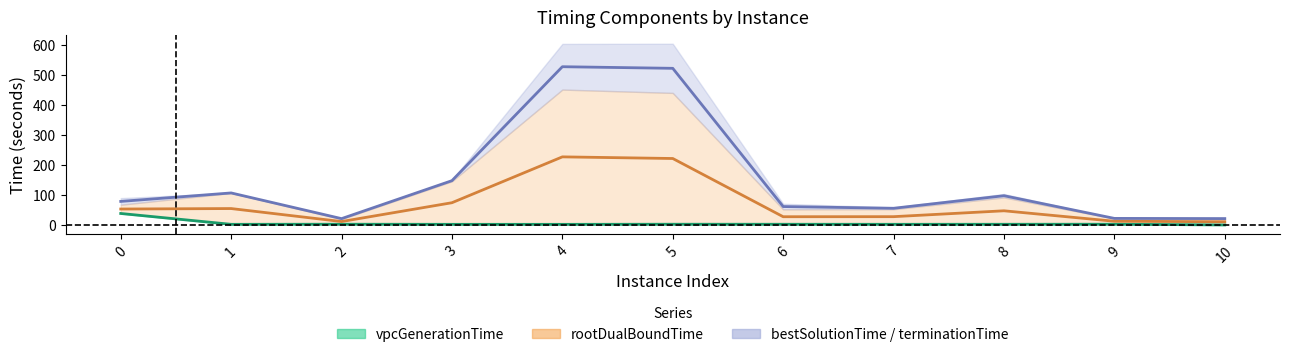

True or false: bestSolutionTime and rootDualBoundTime intersect in this chart.

False